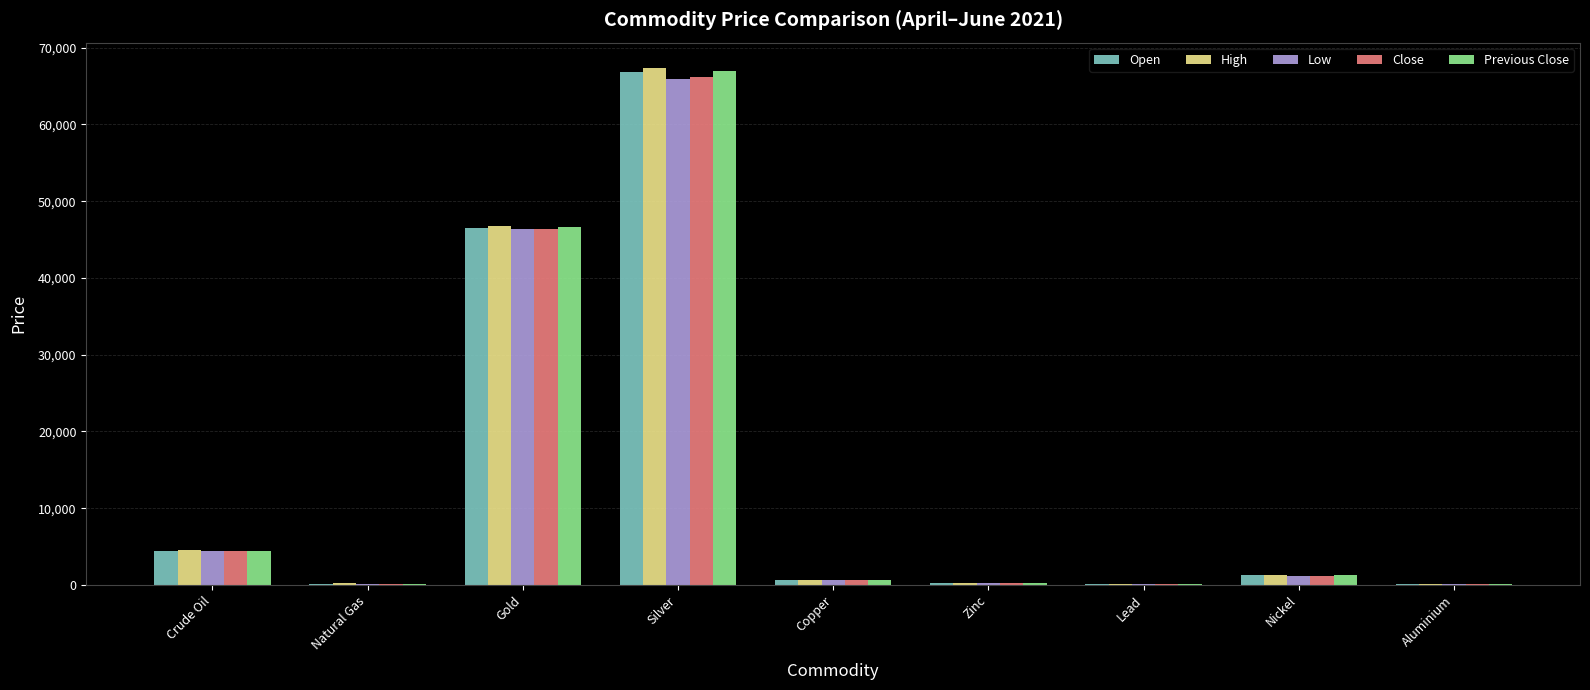

Which series changed the most between Silver and Aluminium?

High